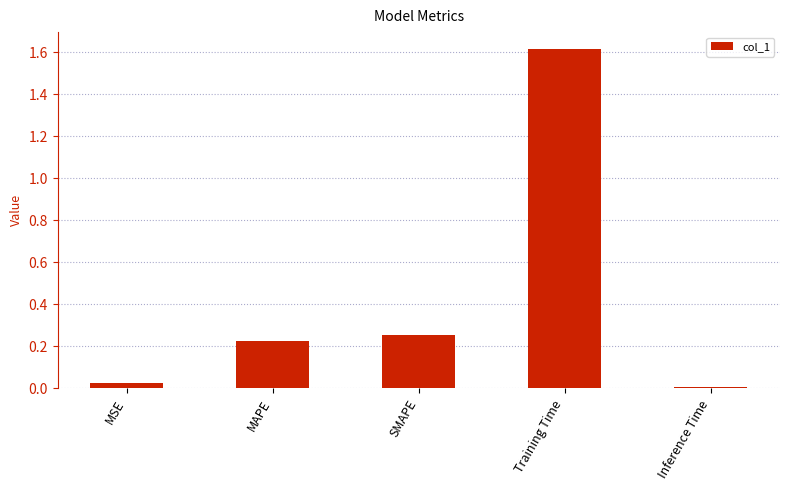

Rank the categories by value from lowest to highest.

Inference Time, MSE, MAPE, SMAPE, Training Time